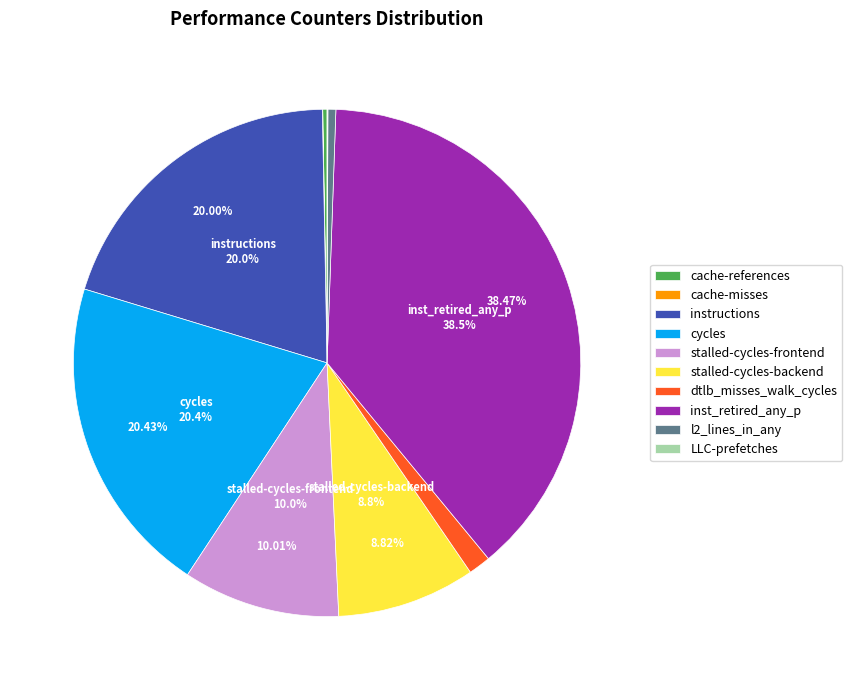

Between instructions and l2_lines_in_any, which is larger?

instructions